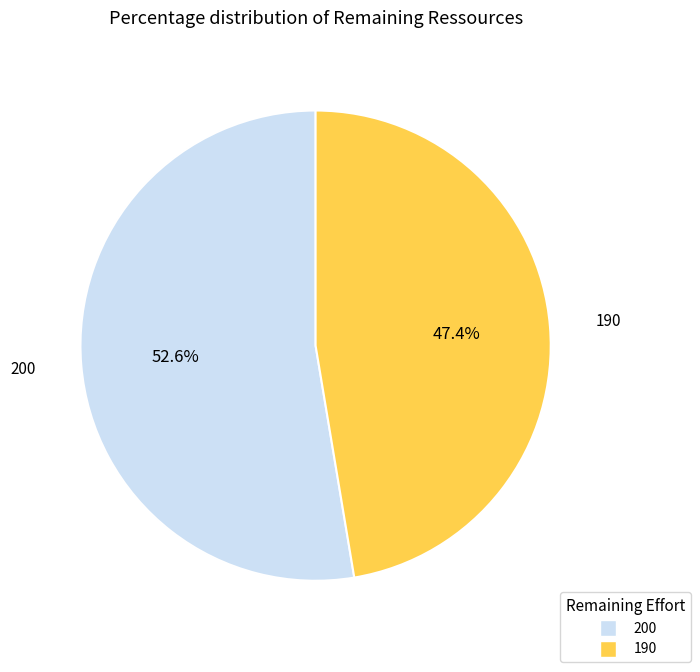

True or false: 190 accounts for 47% of the total.

True